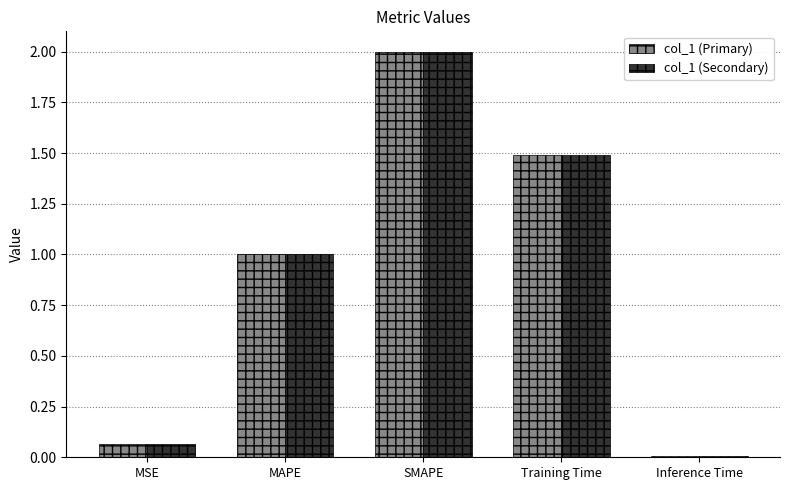

How many groups of bars are there?

5